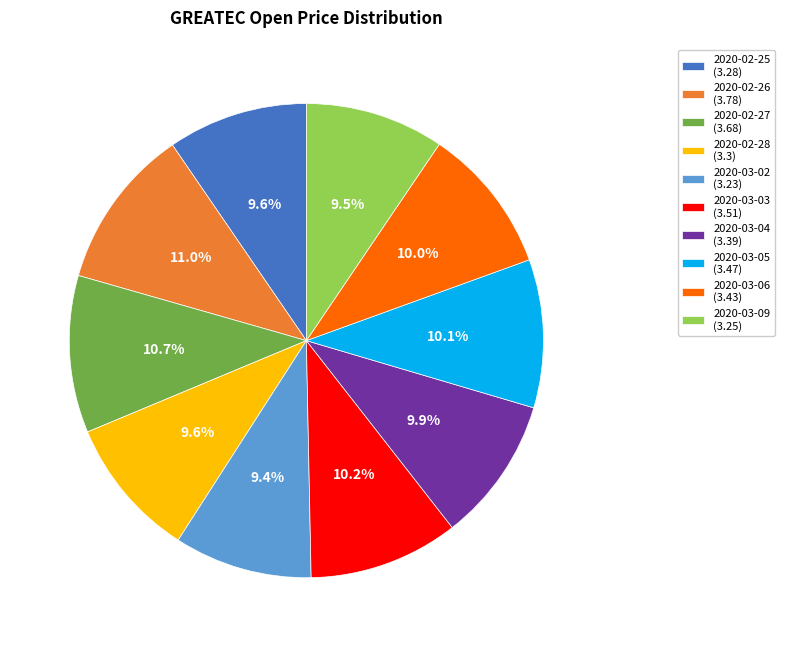

Between 2020-03-02 and 2020-02-26, which is larger?

2020-02-26